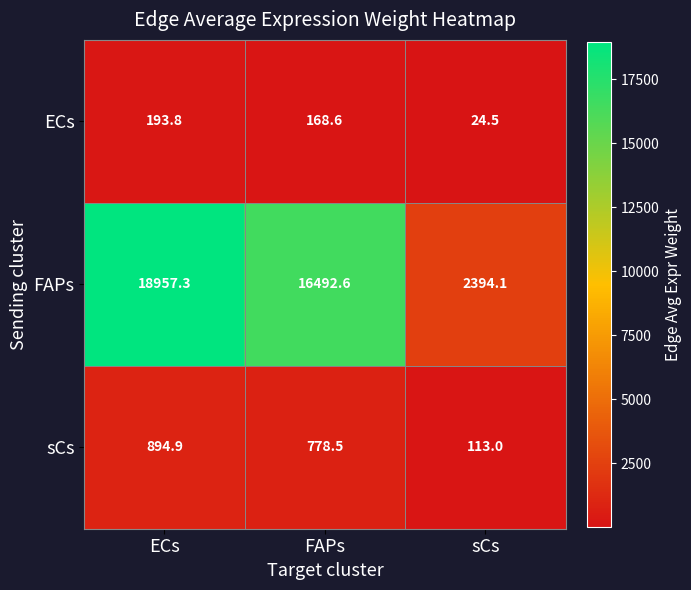

At which category is the sum across all series the highest?

ECs